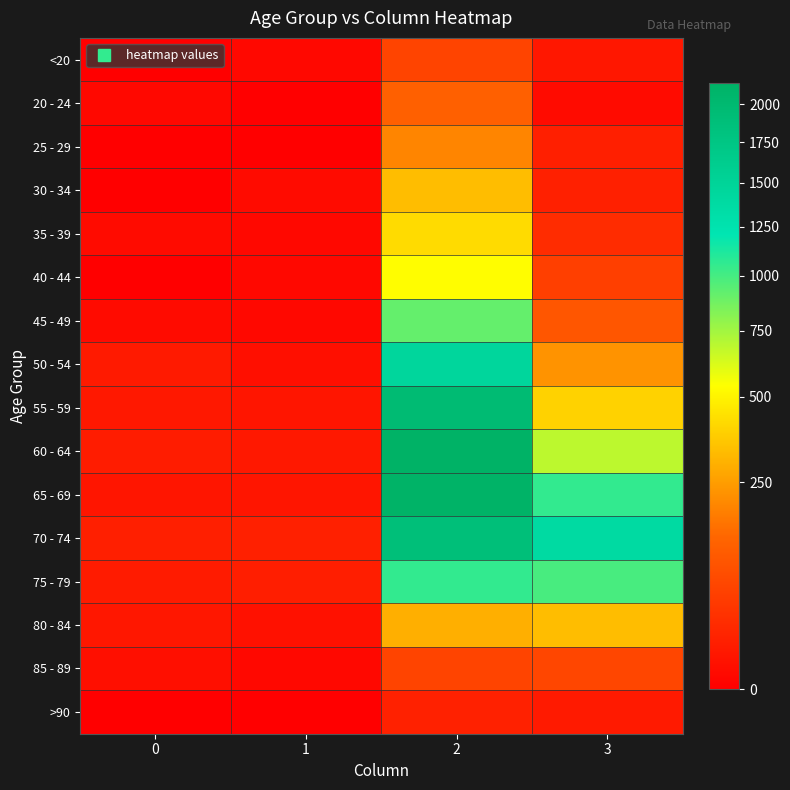

At 2, list the series in order from smallest to largest.

>90, <20, 85 - 89, 20 - 24, 25 - 29, 80 - 84, 30 - 34, 35 - 39, 40 - 44, 45 - 49, 75 - 79, 50 - 54, 70 - 74, 55 - 59, 65 - 69, 60 - 64